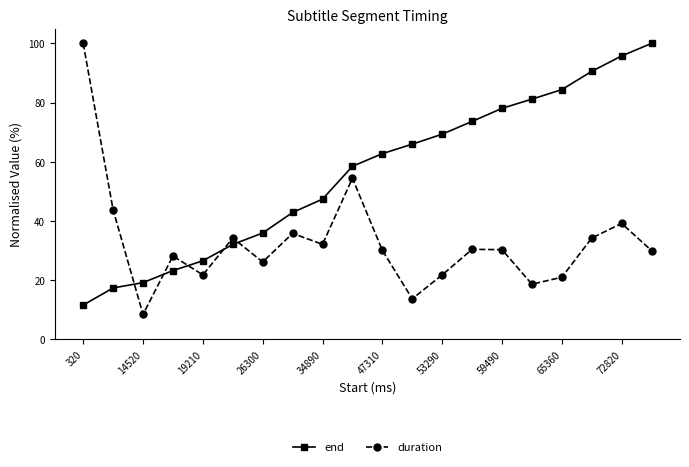

What is the difference between the second highest and second lowest values in the end series?

78.4